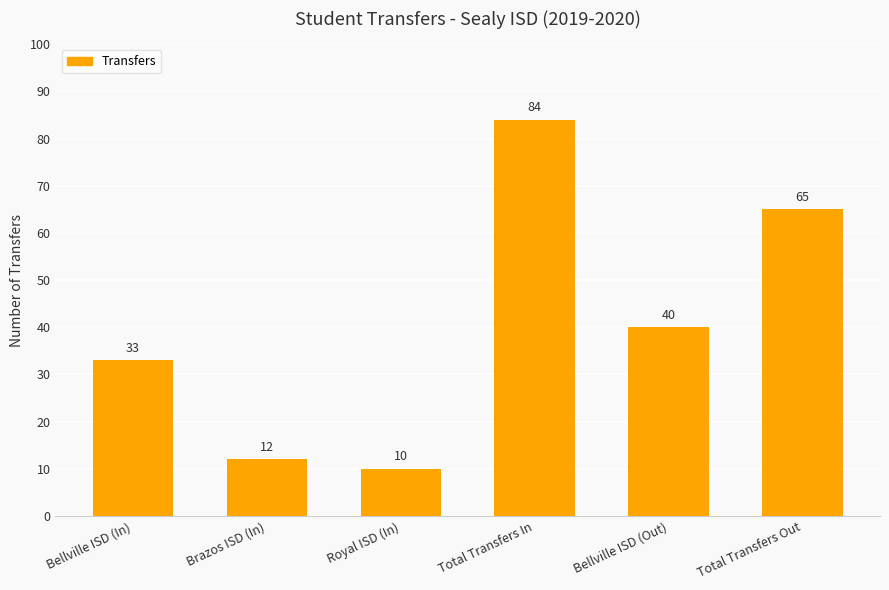

What is the average value?

41